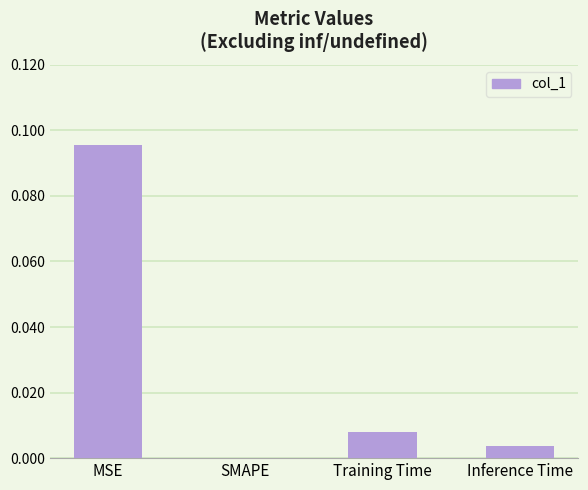

What is the change in value from MSE to Training Time?

-0.1